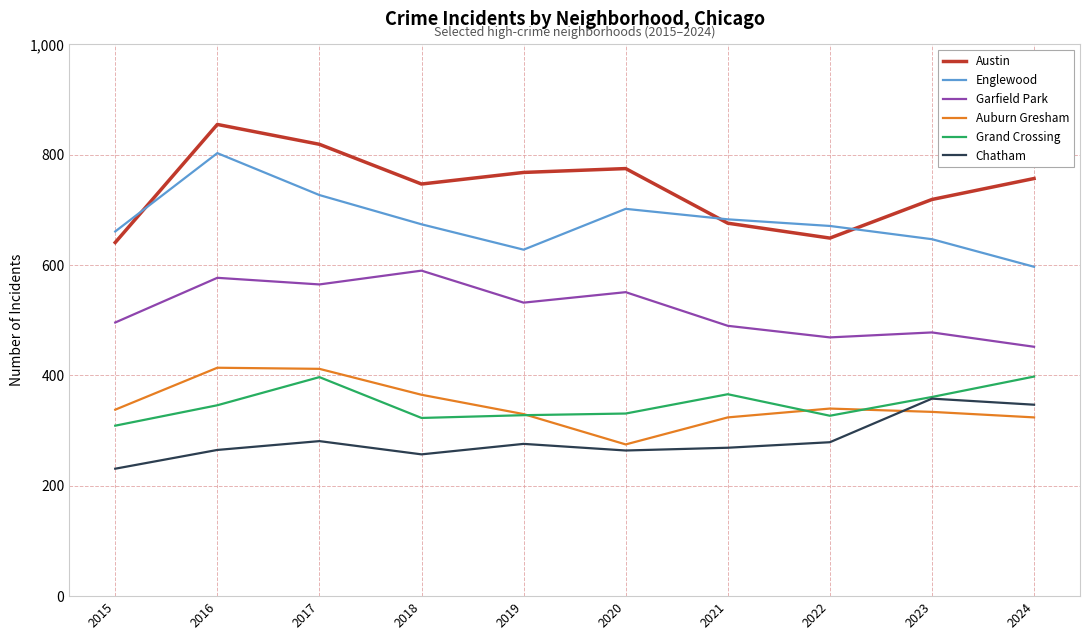

True or false: Chatham has a value of 184 at 2022.

False